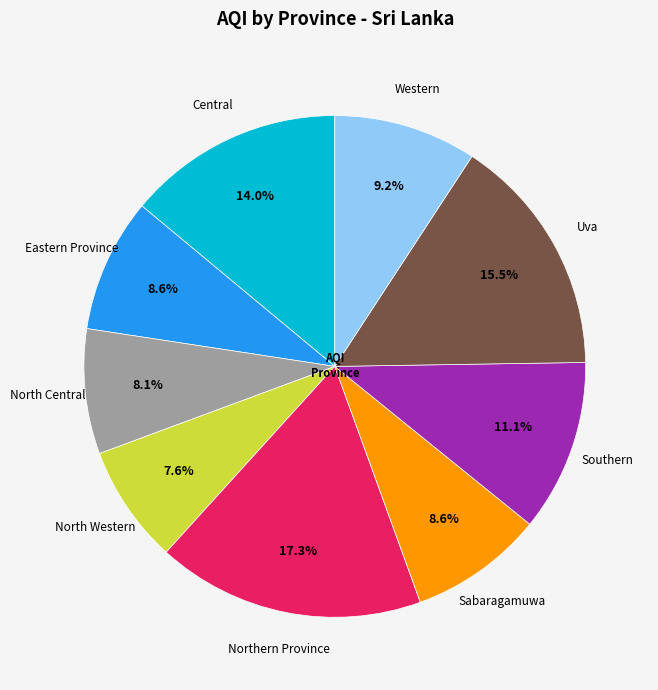

Does any single category account for the majority?

No